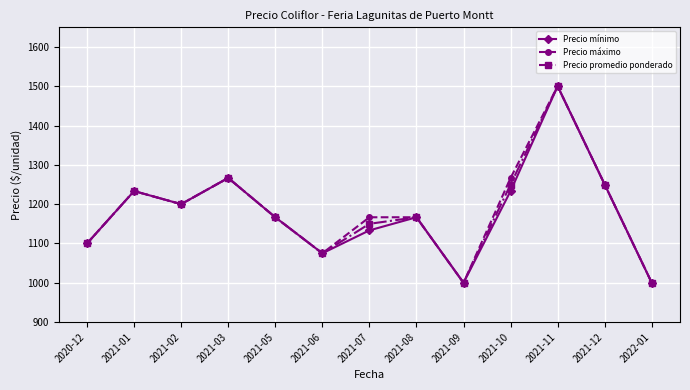

What value does the Precio mínimo series have at 2021-11?

1500.0